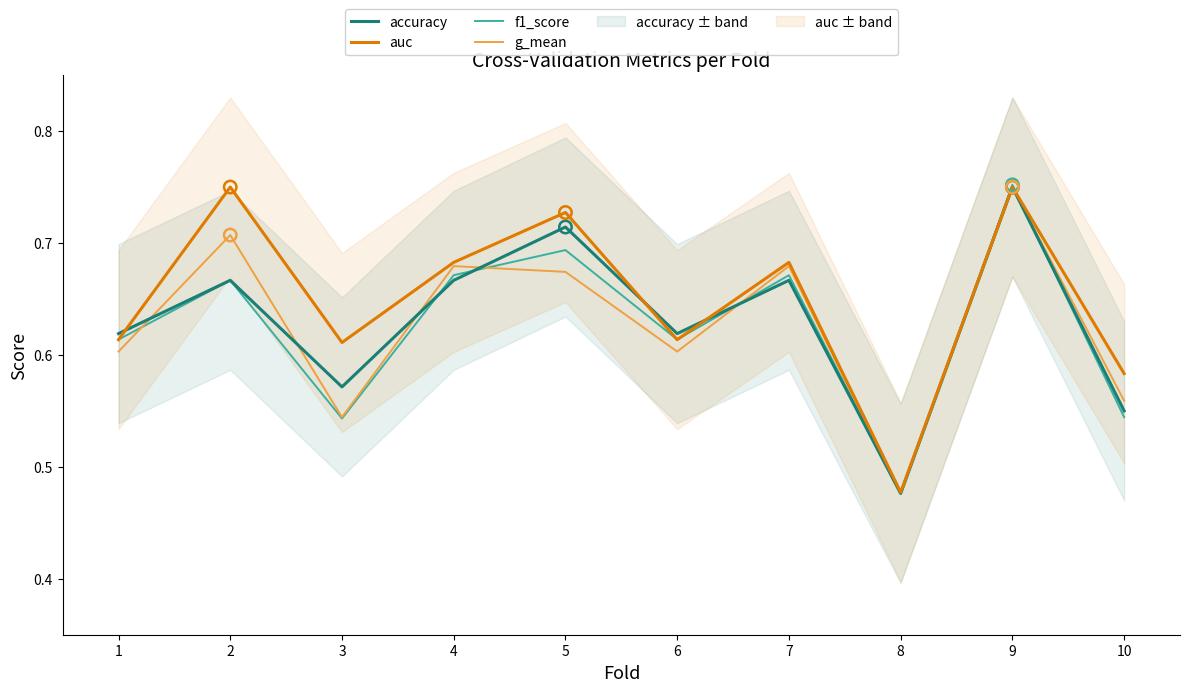

At which category is the sum across all series the highest?

9